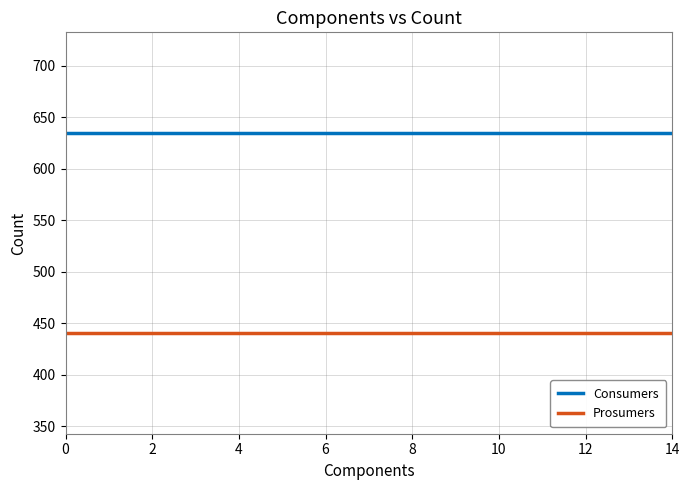

List the series in order of their overall mean, lowest first.

Prosumers, Consumers